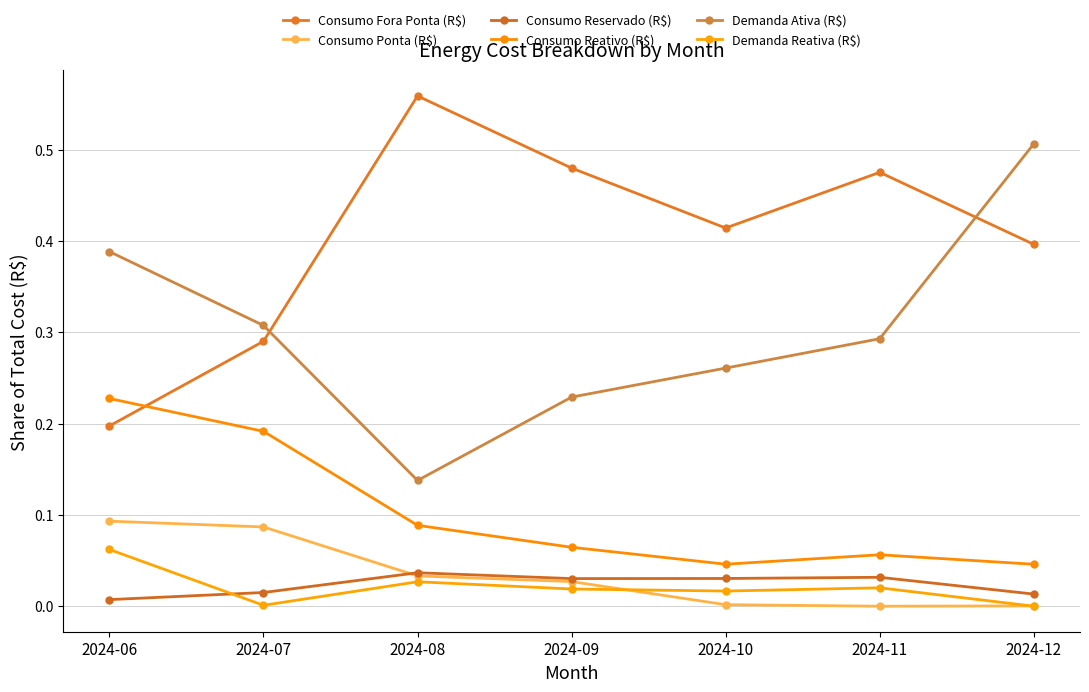

At 2024-06, list the series in order from largest to smallest.

Demanda Ativa (R$), Consumo Reativo (R$), Consumo Fora Ponta (R$), Consumo Ponta (R$), Demanda Reativa (R$), Consumo Reservado (R$)